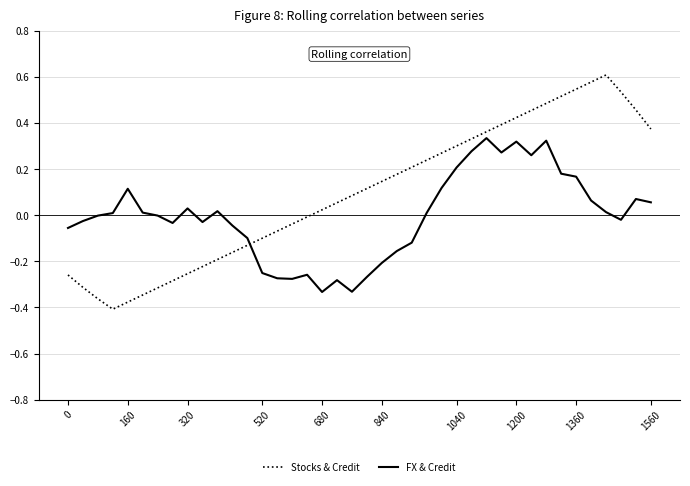

Which series has the largest range (max minus min)?

Stocks & Credit